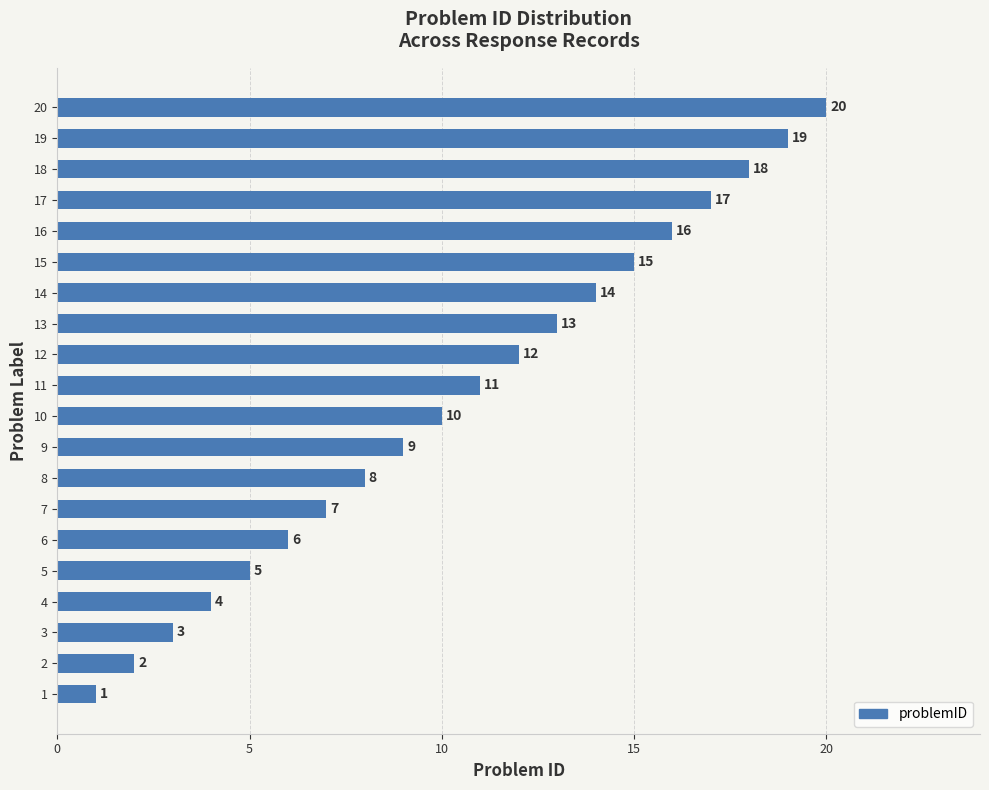

What is the sum of all values?

210